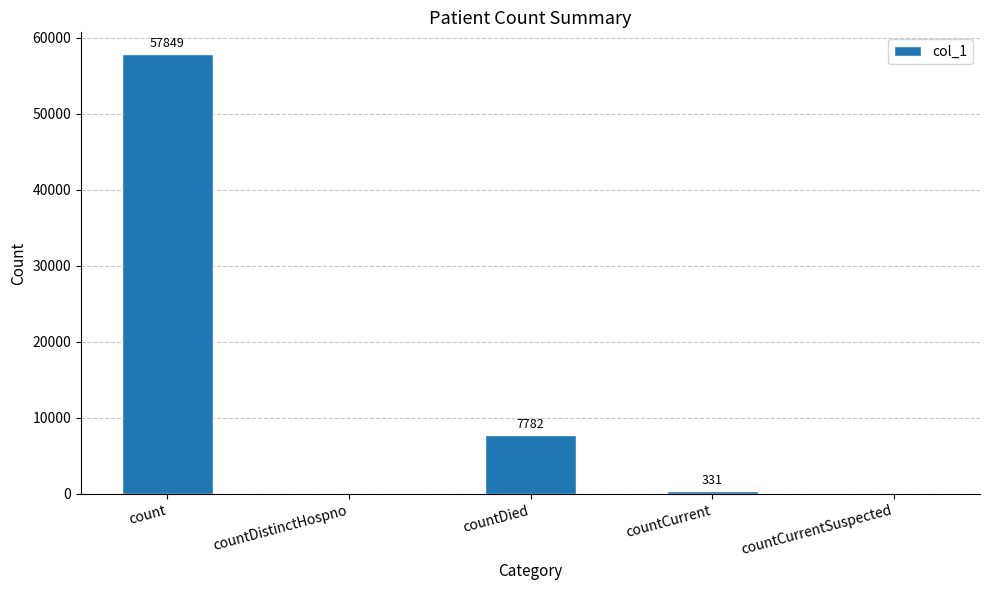

True or false: the data shows 103813 at count.

False